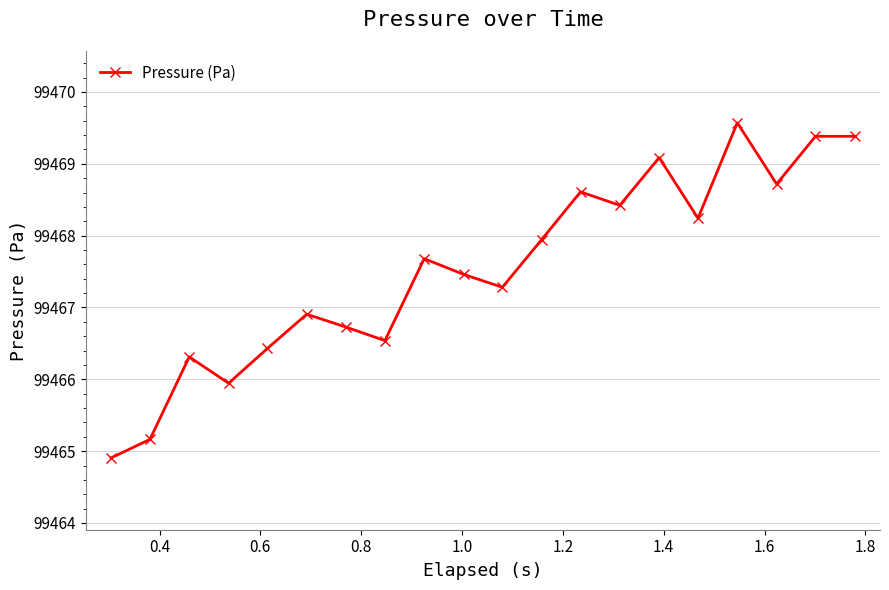

How many interior local valleys (lower than both neighbors) does the data have?

6